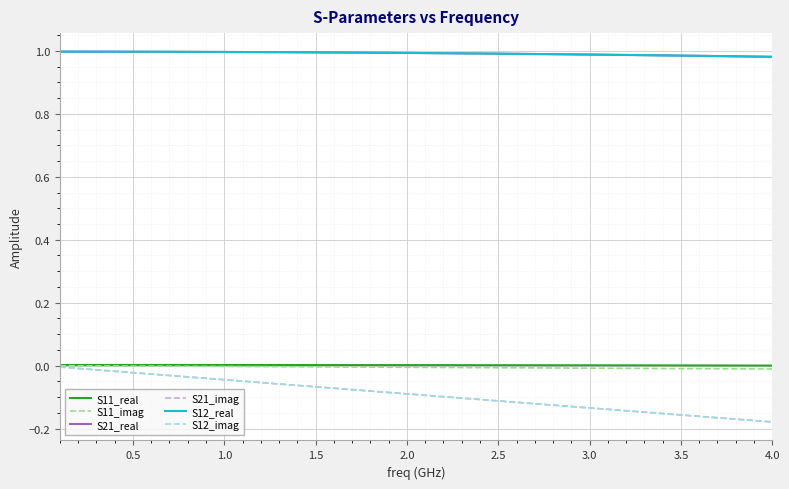

At how many categories does at least one series exceed 0?

40